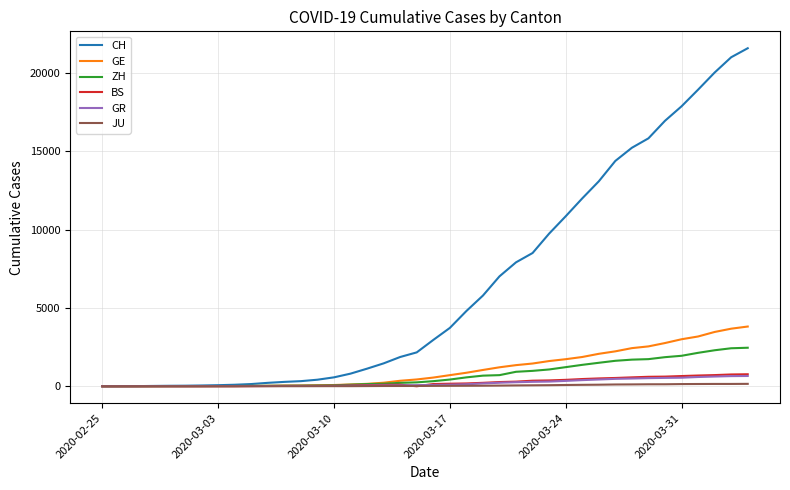

What is the maximum value shown in the chart?

21593